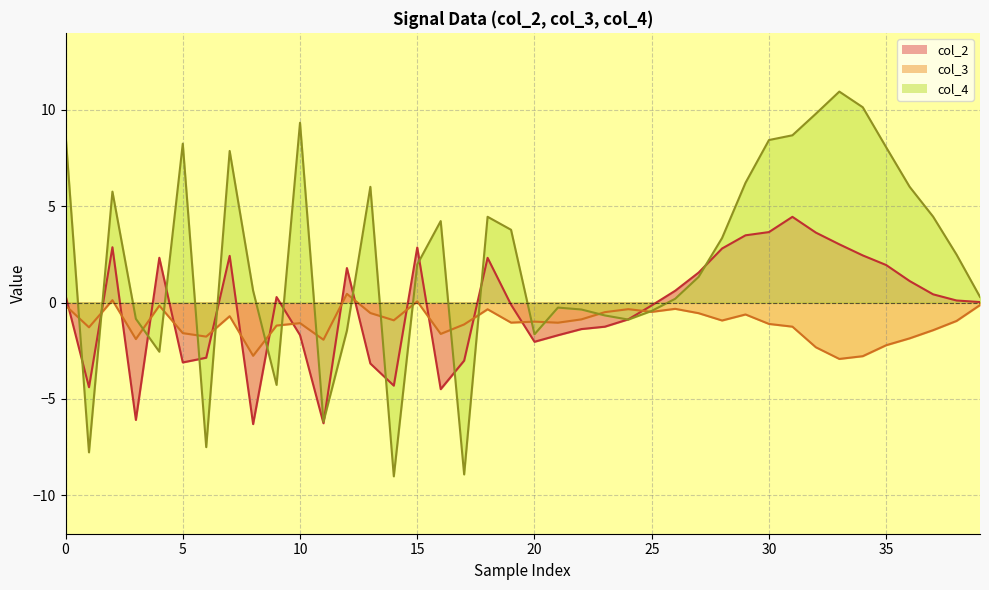

Reading left to right, what are all the values shown in this chart?

col_2: 0.4	-4.4	2.9	-6.1	2.3	-3.1	-2.9	2.4	-6.3	0.3	-1.7	-6.3	1.8	-3.2	-4.3	2.9	-4.5	-3.0	2.3	-0.1	-2.0	-1.7	-1.4	-1.3	-0.9	-0.1	0.6	1.6	2.8	3.5	3.7	4.4	3.6	3.0	2.4	1.9	1.1	0.4	0.1	0.0
col_3: -0.2	-1.3	0.1	-1.9	-0.2	-1.6	-1.8	-0.7	-2.8	-1.2	-1.1	-1.9	0.5	-0.5	-0.9	0.1	-1.6	-1.1	-0.3	-1.0	-1.0	-1.0	-0.9	-0.5	-0.3	-0.5	-0.3	-0.6	-0.9	-0.6	-1.1	-1.3	-2.3	-2.9	-2.8	-2.2	-1.9	-1.4	-1.0	-0.1
col_4: 8.7	-7.8	5.8	-0.8	-2.6	8.2	-7.5	7.9	0.6	-4.3	9.3	-6.2	-1.5	6.0	-9.0	2.0	4.2	-8.9	4.5	3.8	-1.6	-0.3	-0.4	-0.7	-0.9	-0.4	0.2	1.3	3.4	6.2	8.4	8.7	9.8	11.0	10.1	8.1	6.0	4.5	2.5	0.3